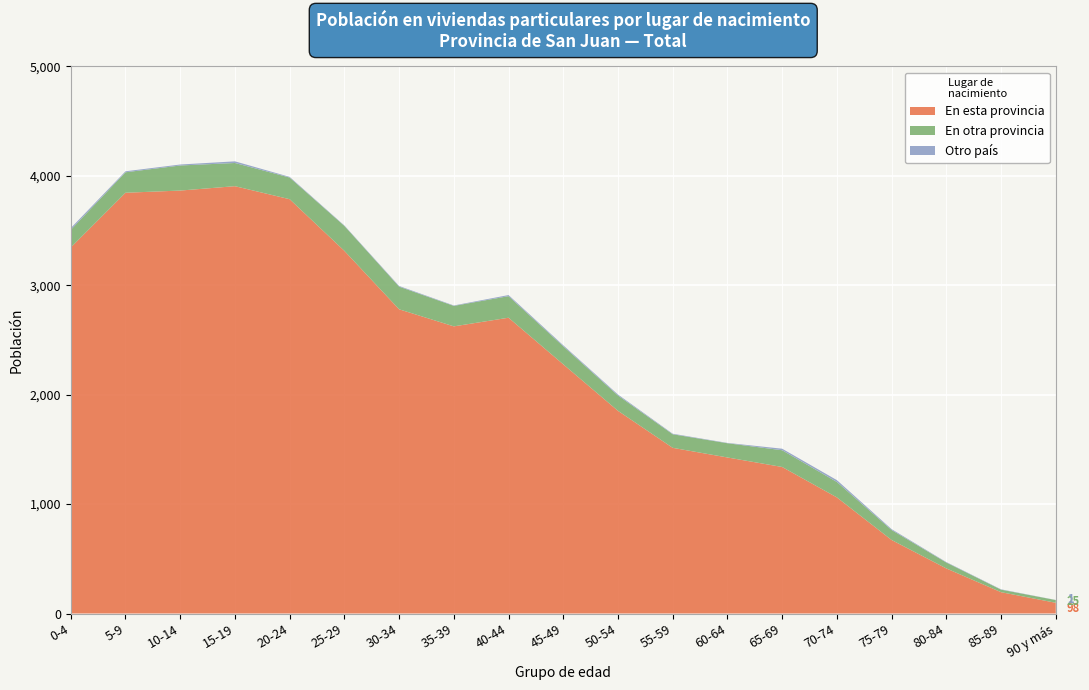

Reading right to left, extract all data points from this chart.

En esta provincia: 90 y más=98	85-89=195	80-84=412	75-79=672	70-74=1061	65-69=1339	60-64=1426	55-59=1514	50-54=1852	45-49=2277	40-44=2703	35-39=2624	30-34=2780	25-29=3314	20-24=3786	15-19=3905	10-14=3865	5-9=3845	0-4=3345
En otra provincia: 90 y más=25	85-89=23	80-84=54	75-79=91	70-74=141	65-69=153	60-64=130	55-59=124	50-54=140	45-49=165	40-44=197	35-39=187	30-34=207	25-29=228	20-24=198	15-19=212	10-14=229	5-9=187	0-4=161
Otro país: 90 y más=1	85-89=3	80-84=4	75-79=8	70-74=17	65-69=14	60-64=3	55-59=5	50-54=9	45-49=9	40-44=10	35-39=4	30-34=6	25-29=4	20-24=6	15-19=15	10-14=9	5-9=9	0-4=16